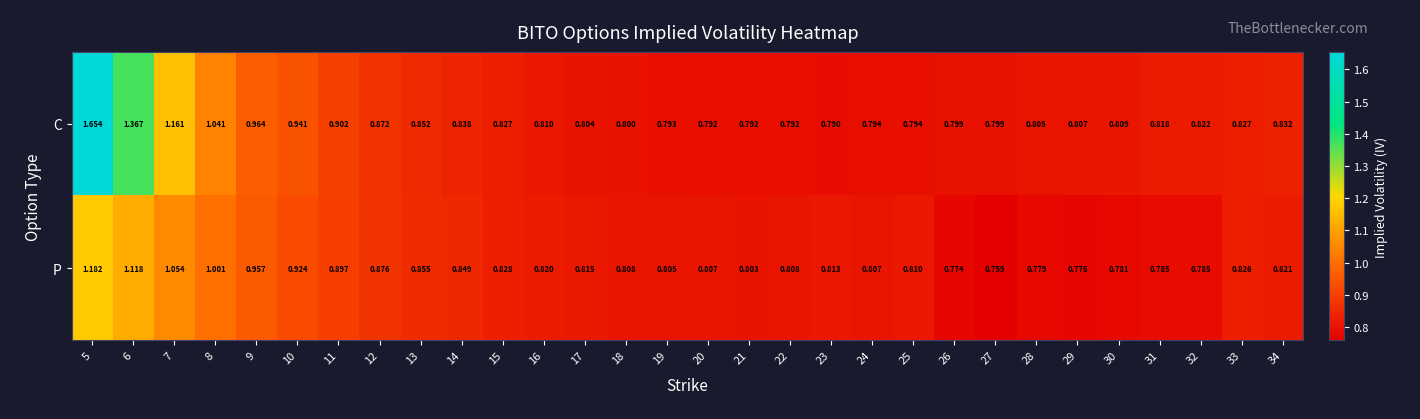

Which series changed the most between 6 and 17?

C